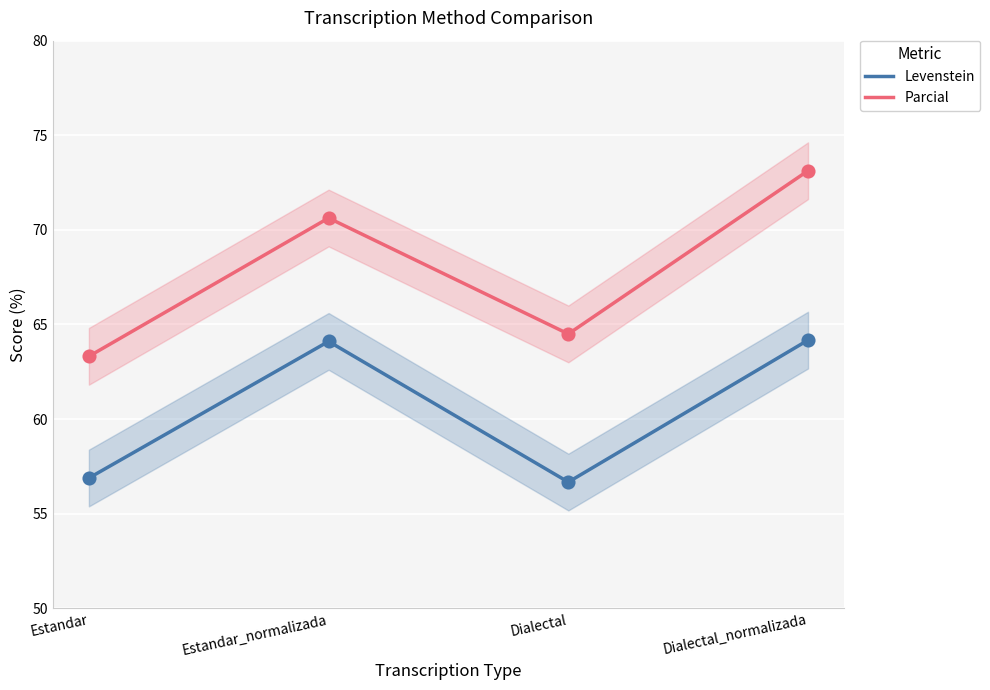

Which series contains the lowest Y value?

Levenstein